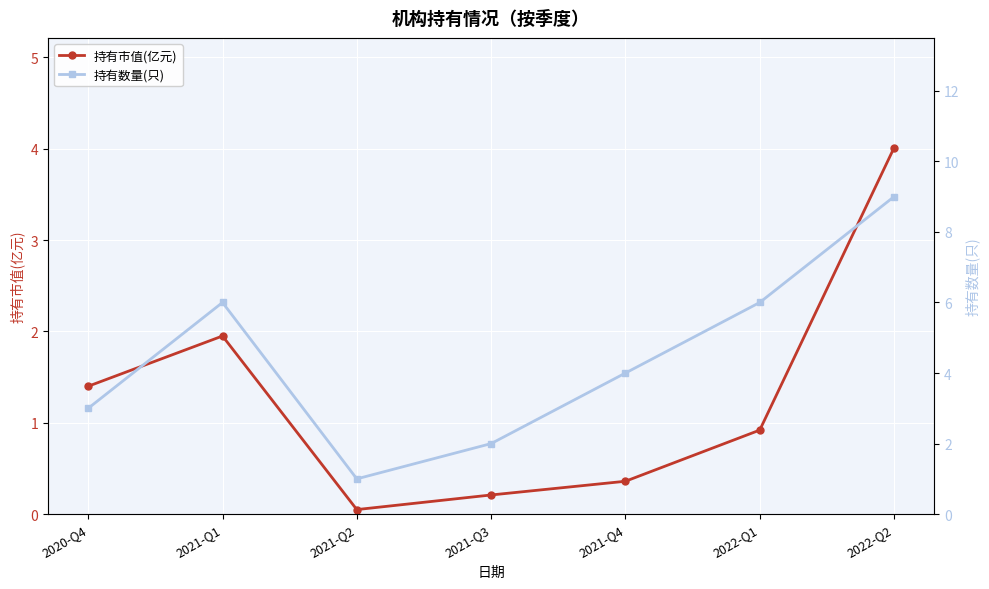

True or false: 持有市值(亿元) and 持有数量(只) intersect in this chart.

False